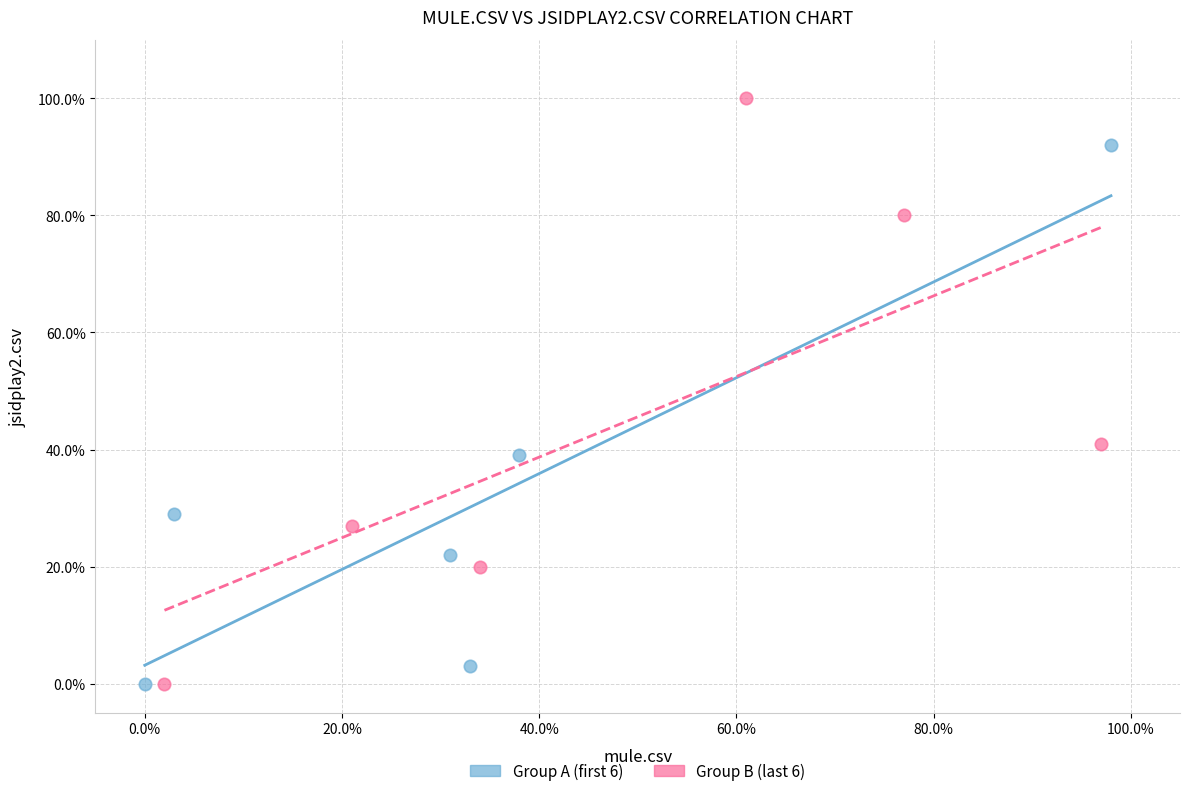

What are all the series names shown in the legend?

Group A (first 6), Group B (last 6)